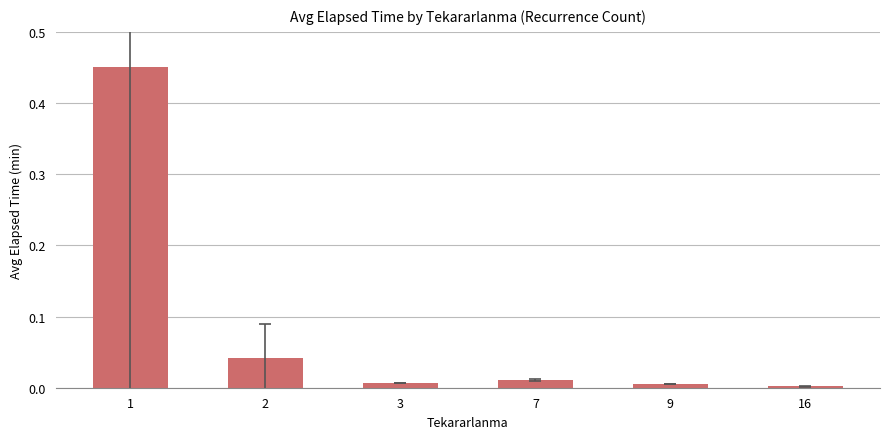

True or false: the data shows 0.0 at 9.

True